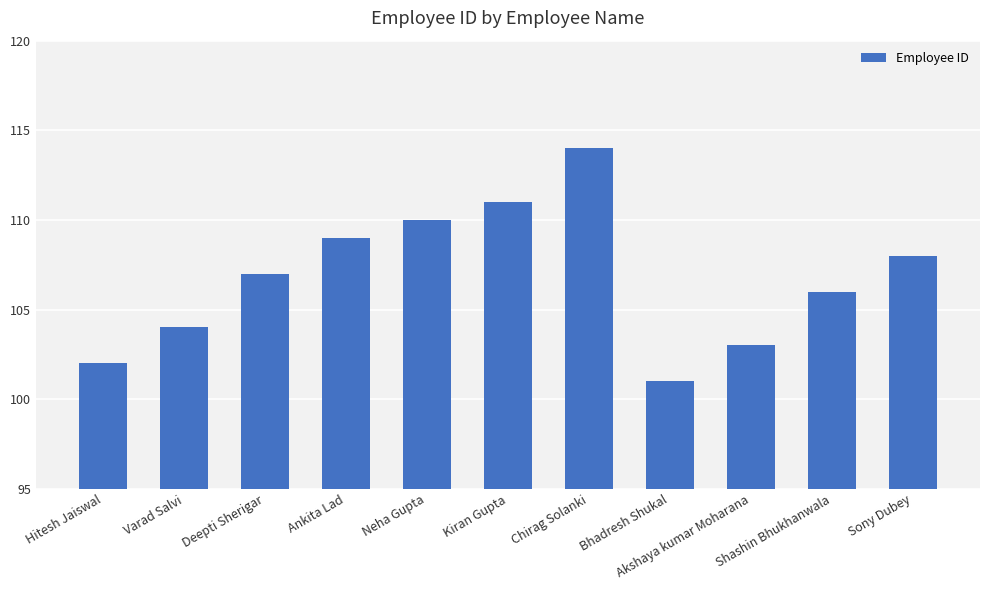

How many data points are less than 107?

5